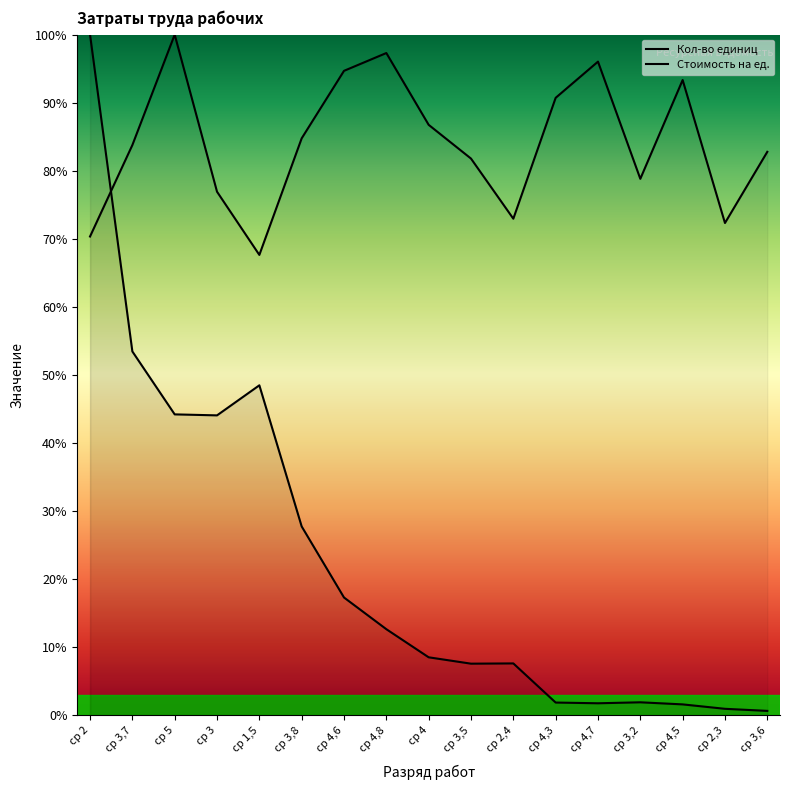

Reading left to right, list all the values displayed in this chart.

Кол-во единиц: ср 2=100.0	ср 3,7=53.4	ср 5=44.2	ср 3=44.0	ср 1,5=48.5	ср 3,8=27.7	ср 4,6=17.3	ср 4,8=12.6	ср 4=8.5	ср 3,5=7.6	ср 2,4=7.6	ср 4,3=1.8	ср 4,7=1.7	ср 3,2=1.9	ср 4,5=1.6	ср 2,3=0.9	ср 3,6=0.6
Стоимость на ед.: ср 2=70.3	ср 3,7=83.8	ср 5=100.0	ср 3=76.9	ср 1,5=67.6	ср 3,8=84.8	ср 4,6=94.7	ср 4,8=97.3	ср 4=86.7	ср 3,5=81.8	ср 2,4=72.9	ср 4,3=90.7	ср 4,7=96.0	ср 3,2=78.8	ср 4,5=93.3	ср 2,3=72.3	ср 3,6=82.8